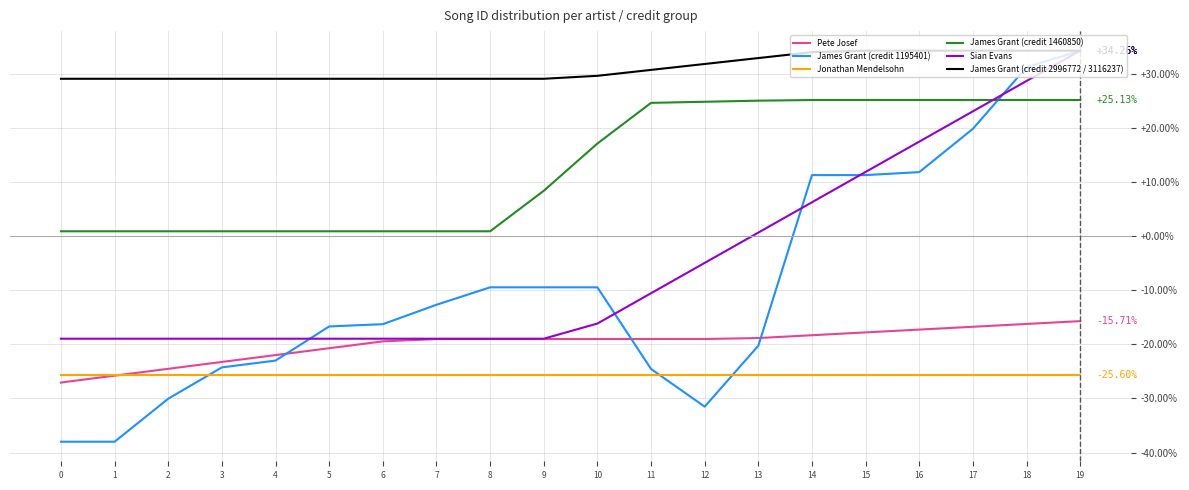

True or false: Jonathan Mendelsohn and James Grant (credit 1195401) cross at least once.

True